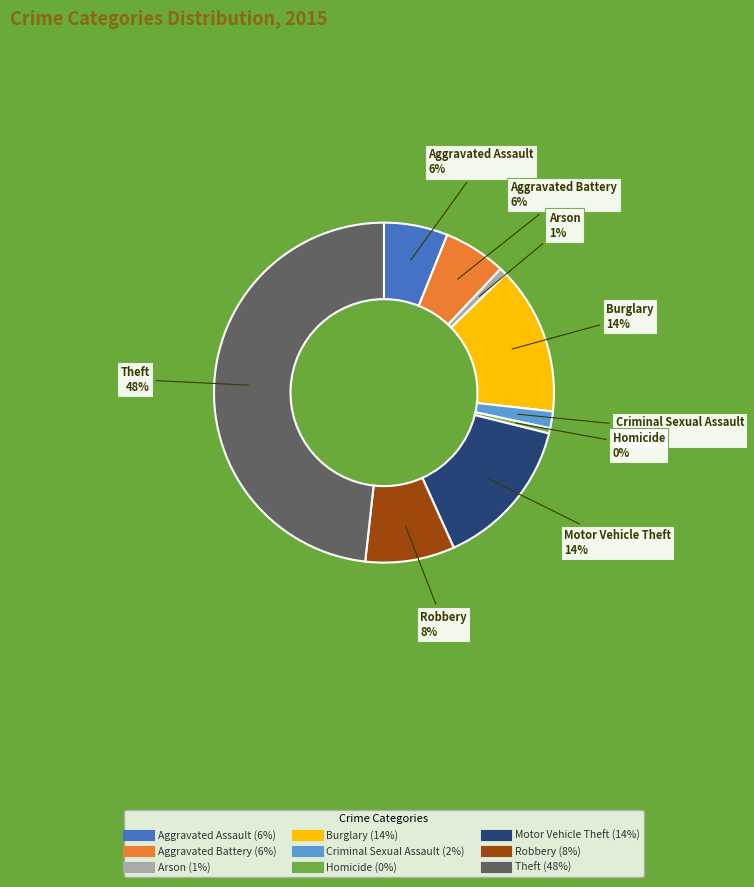

How many slices are in this pie chart?

9